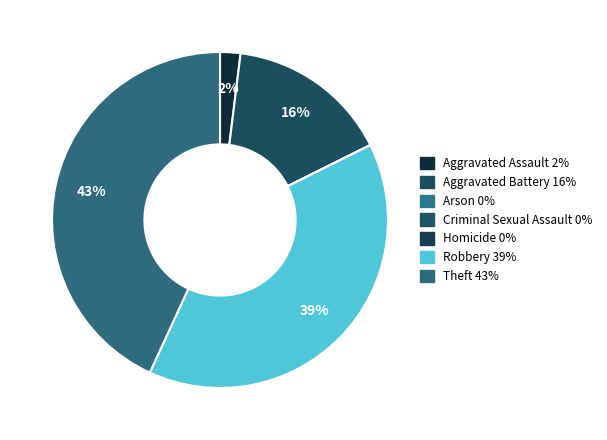

Does Robbery account for over 50% of the chart?

No